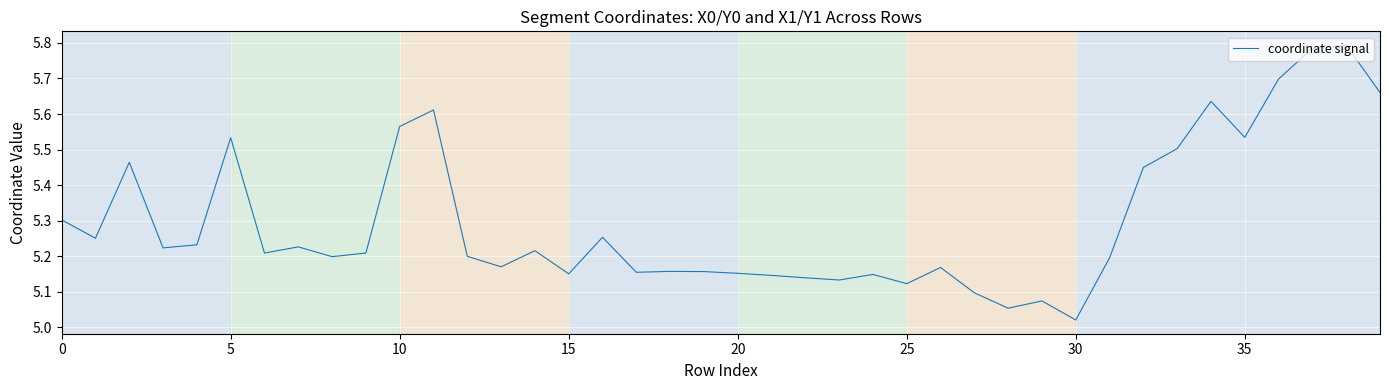

What is the difference between the maximum and minimum values?

0.8